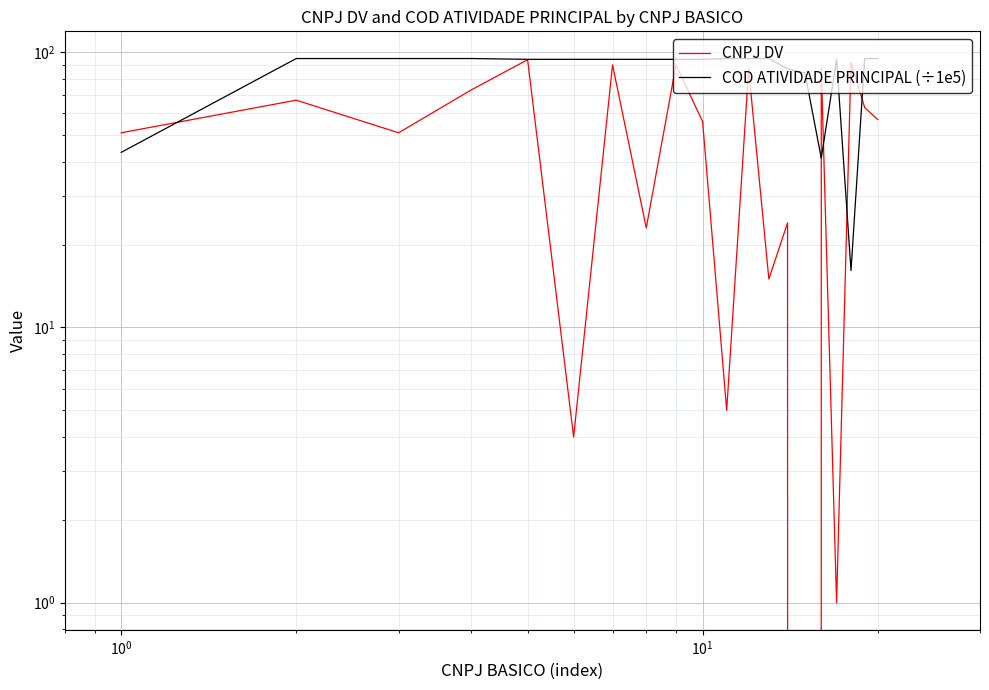

After their last crossing, which series has the higher values: COD ATIVIDADE PRINCIPAL (÷1e5) or CNPJ DV?

COD ATIVIDADE PRINCIPAL (÷1e5)